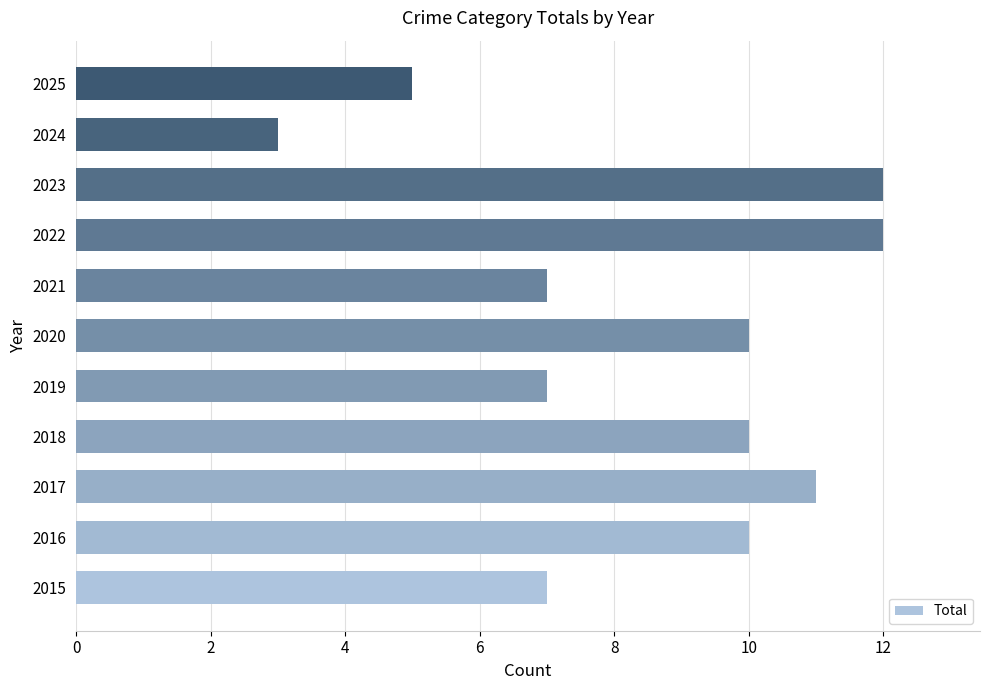

How many categories are shown in the chart?

11